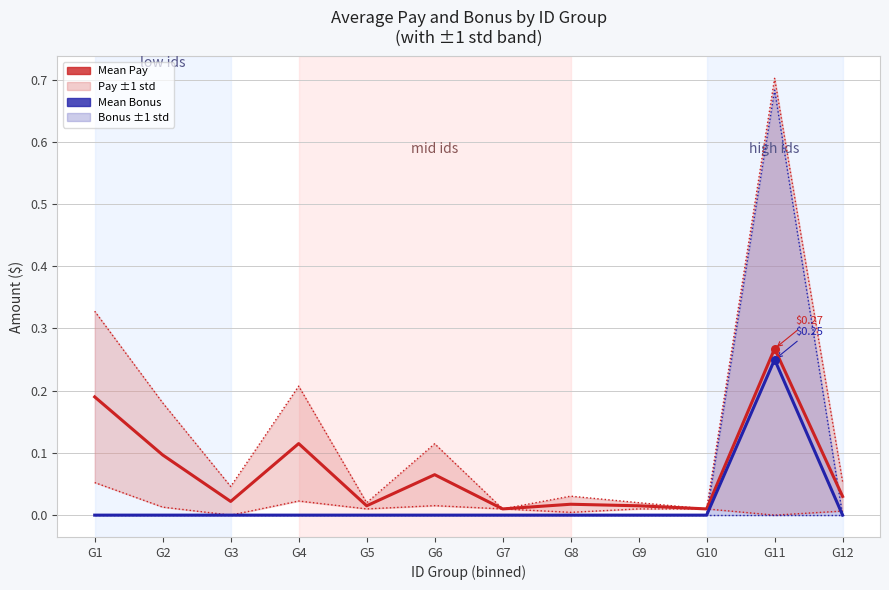

Is the value of Mean Pay at G3 greater than the value of Mean Bonus at G7?

Yes